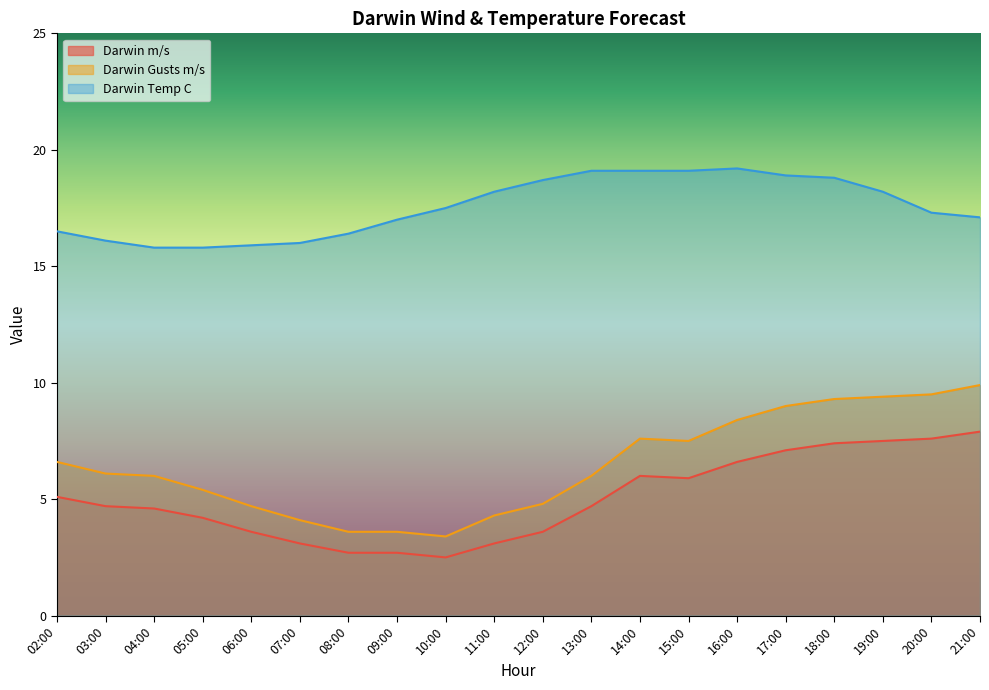

Is it true that Darwin Gusts m/s equals 4.8 at 12:00?

True